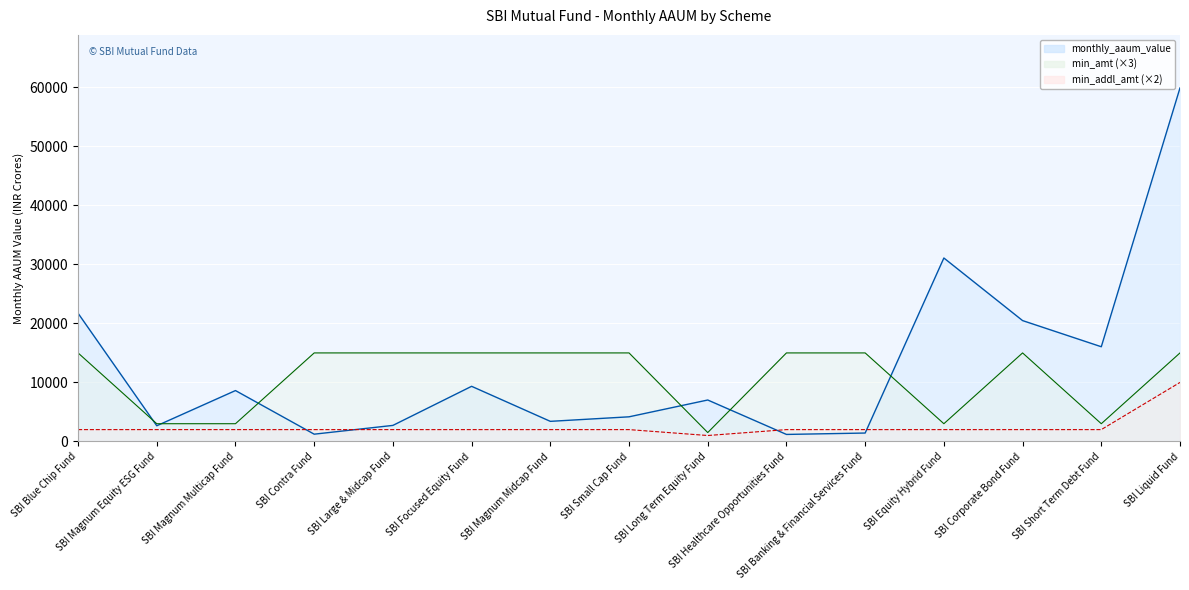

What position from the left is SBI Large & Midcap Fund?

5